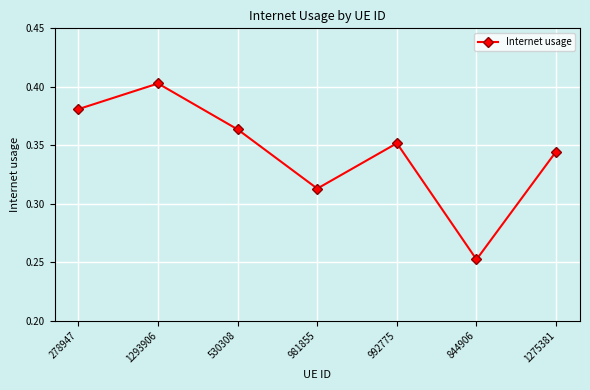

What is the label of the 1st point from the right?

1275381